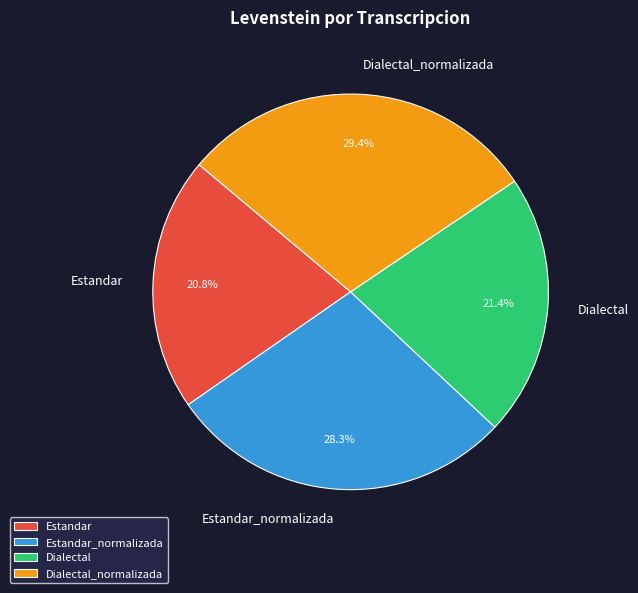

To the nearest percent, what is the combined percentage of Estandar_normalizada and Dialectal_normalizada?

58%